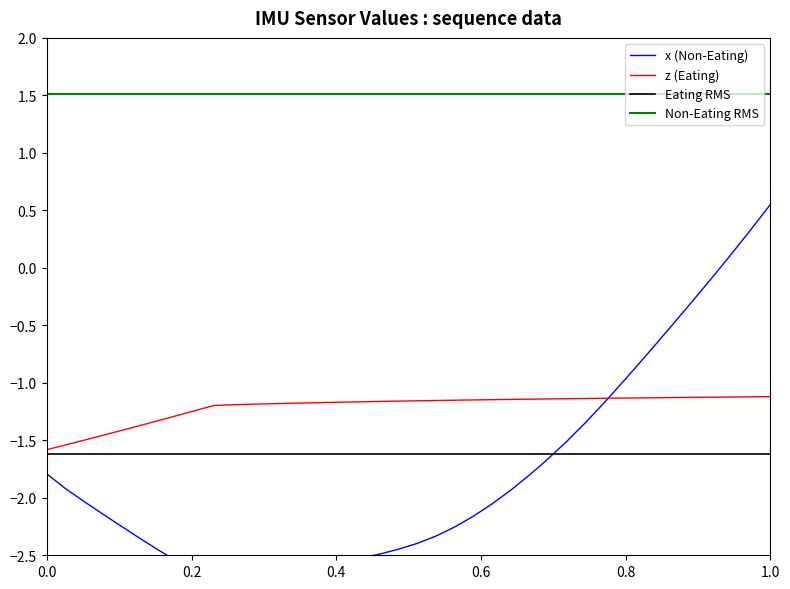

Which series ends up on top after the final intersection of x and z?

x